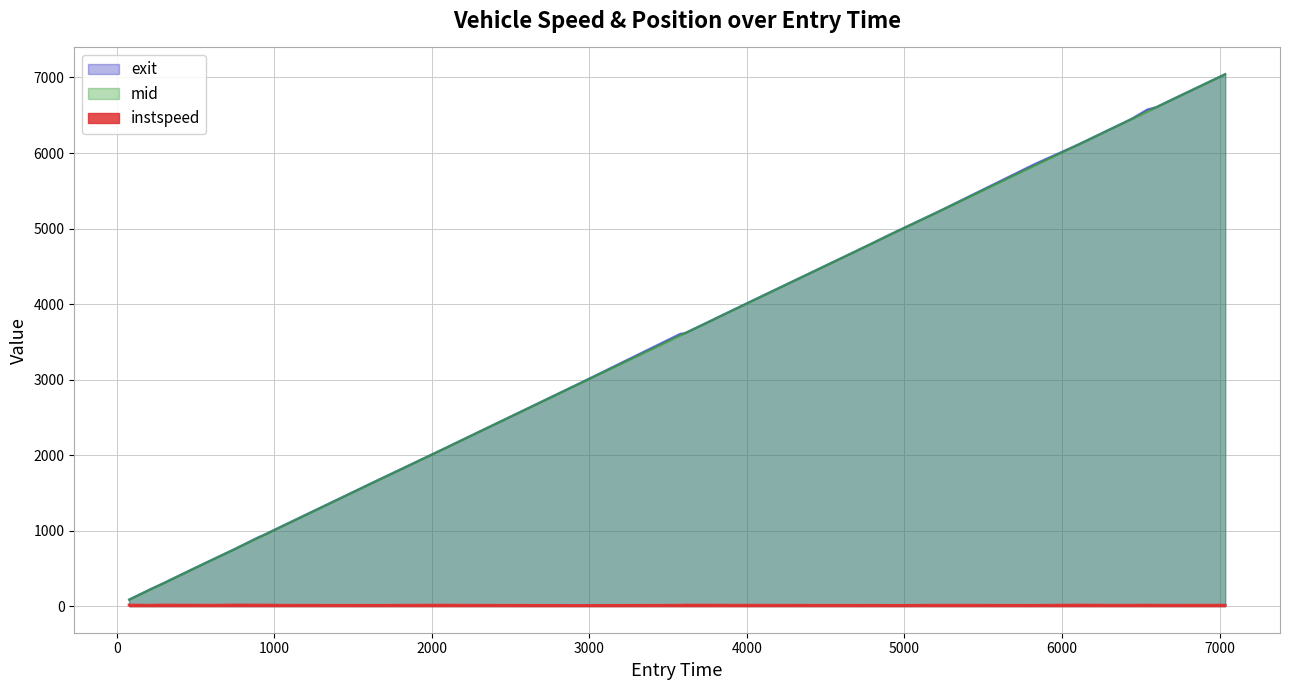

True or false: entry and instspeed cross at least once.

False